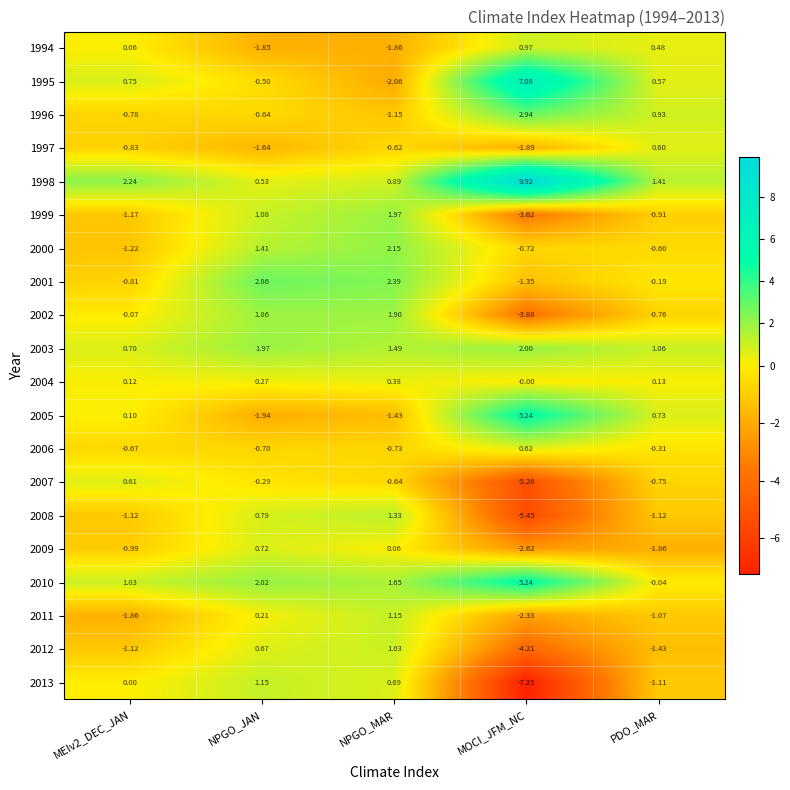

How many data points in 2002 are above 0?

2